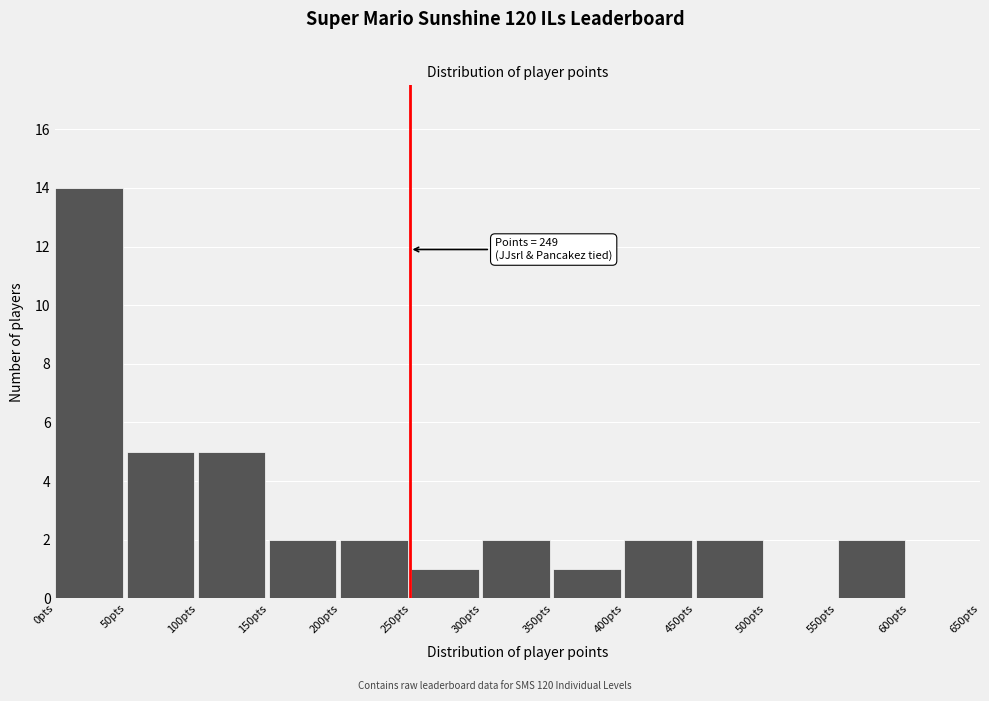

Which range on the x-axis has the tallest bar?

0 to 50